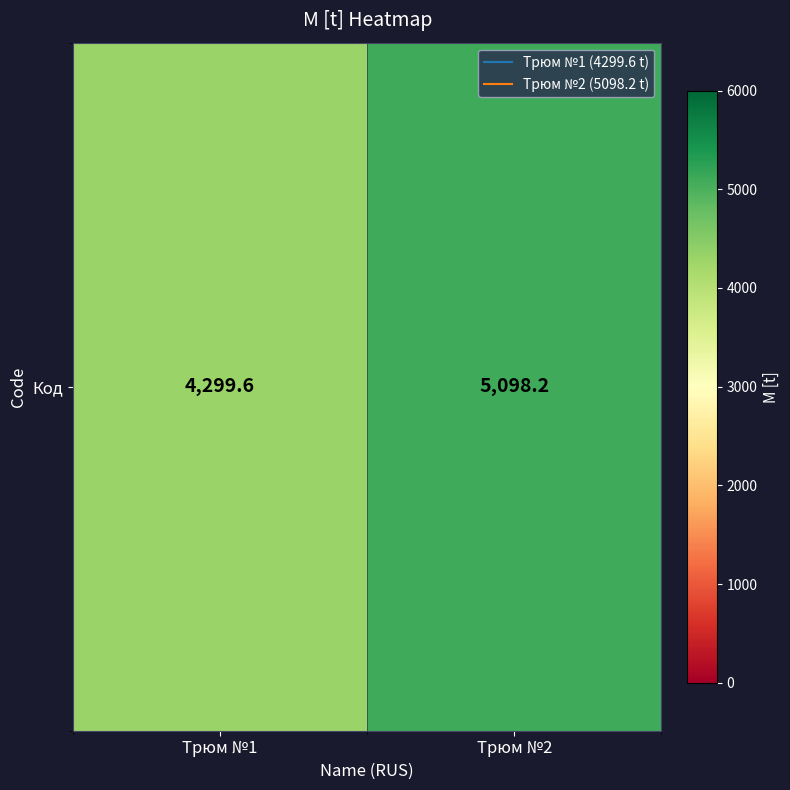

The chart shows a value of 4299.6 at Трюм №1. True or false?

True